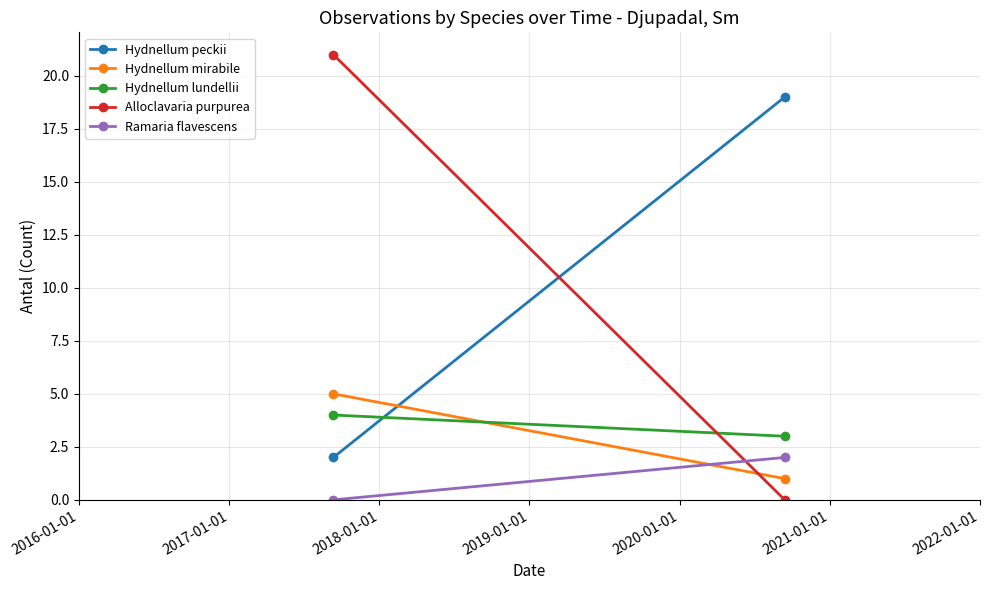

At how many categories does at least one series exceed 6?

2